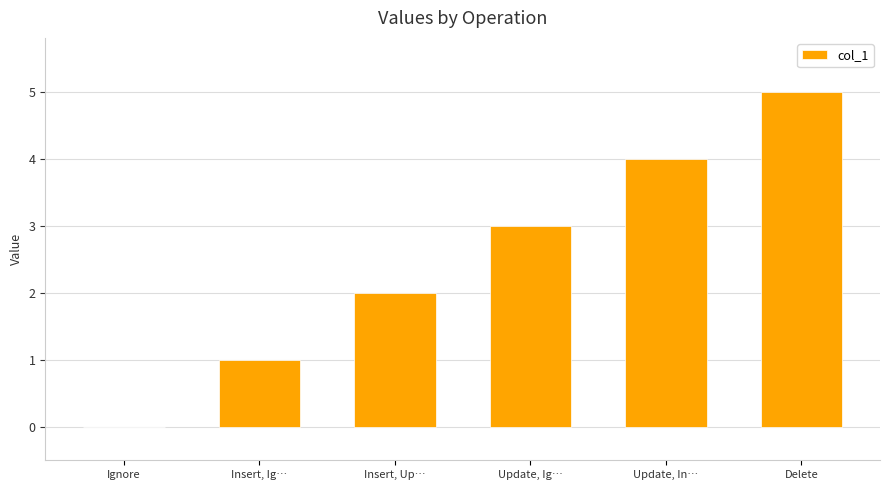

The chart shows a value of 5 at Delete. True or false?

True